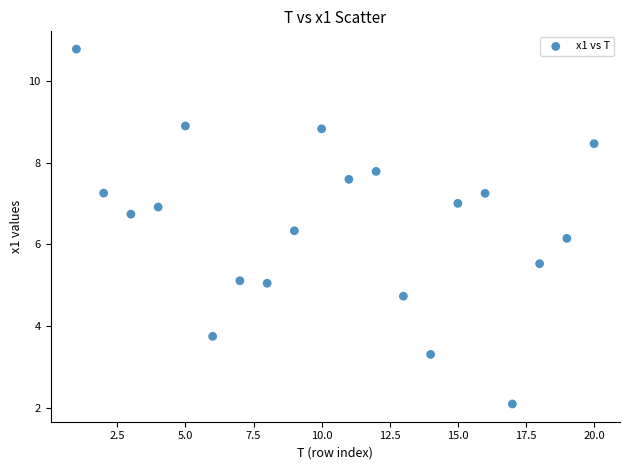

What Y value in the scatter plot is closest to 6?

6.1